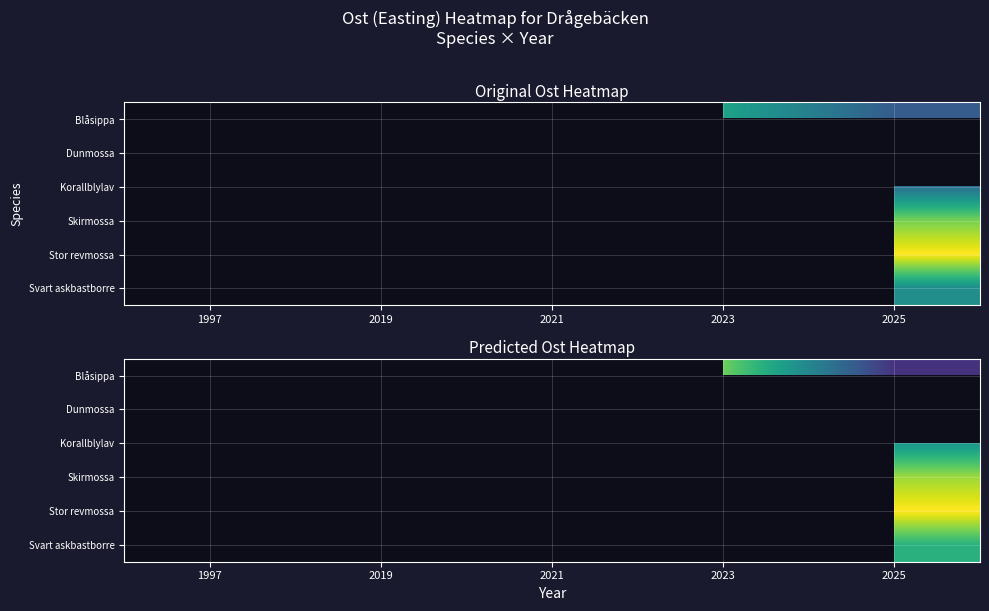

Between 2023 and 2025, which is larger?

2023